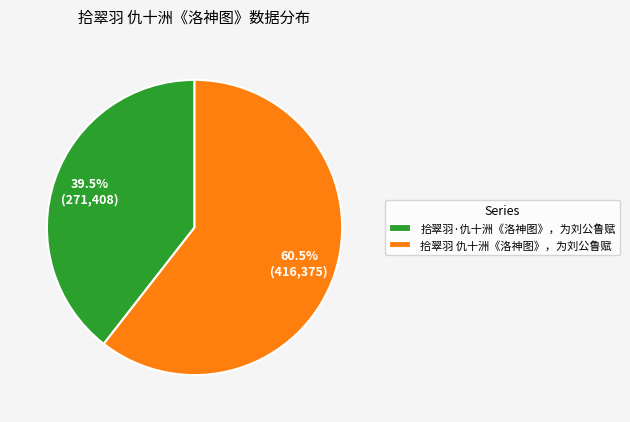

Rank the categories by value from lowest to highest.

拾翠羽·仇十洲《洛神图》，为刘公鲁赋, 拾翠羽 仇十洲《洛神图》，为刘公鲁赋